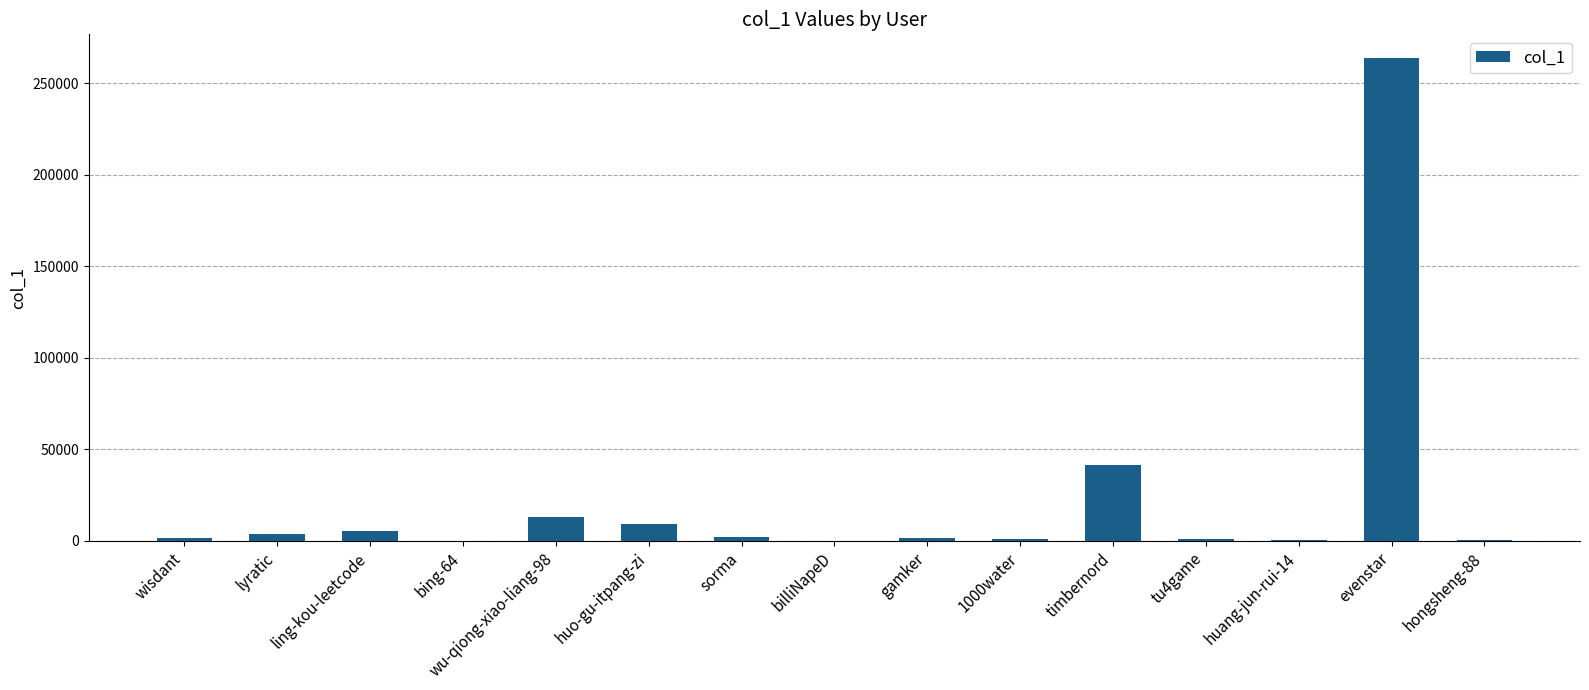

What is the maximum value shown in the chart?

263410